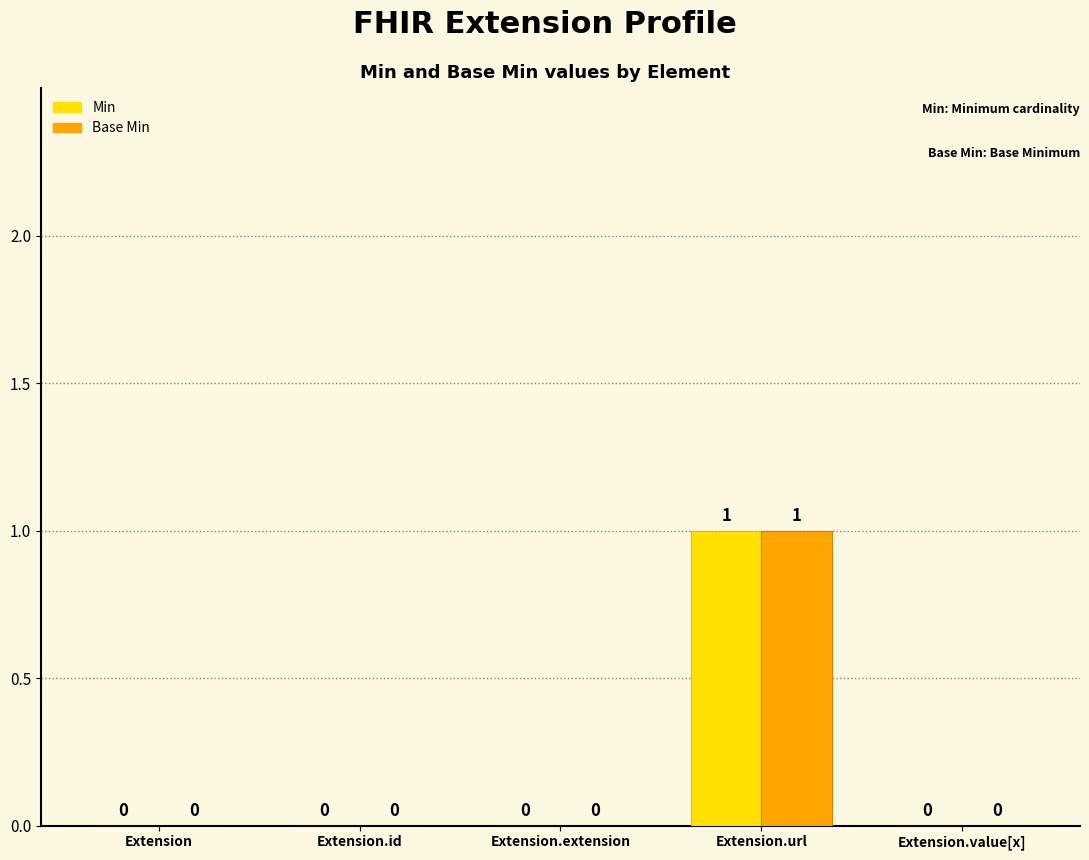

The value of Min at Extension.value[x] is 1. True or false?

False